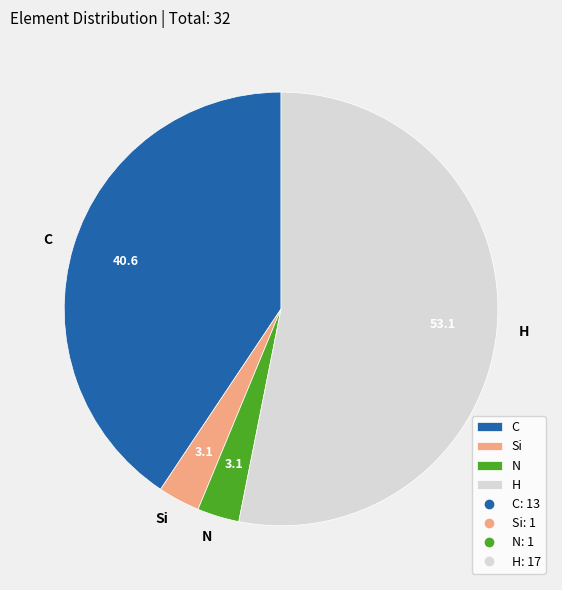

What is the largest slice in the pie chart?

H